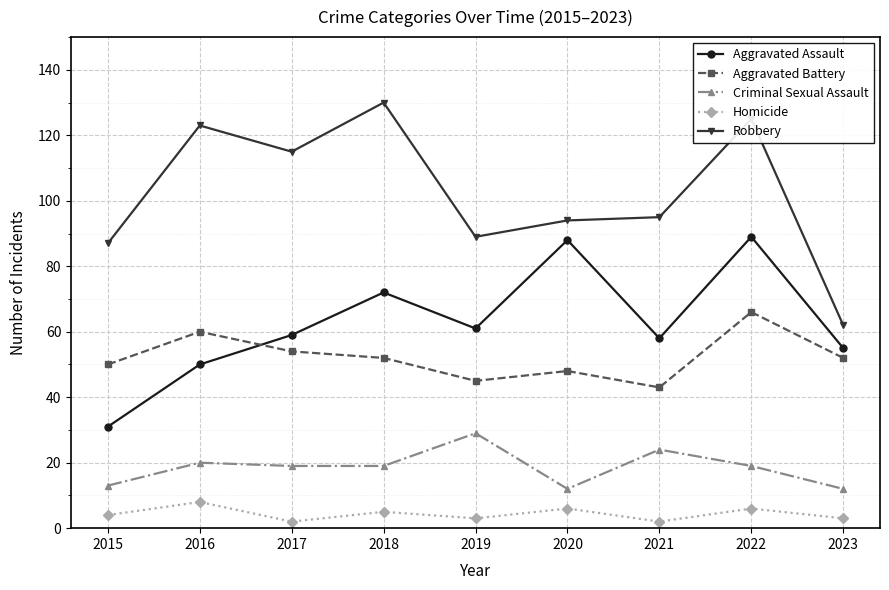

True or false: Robbery and Homicide intersect in this chart.

False